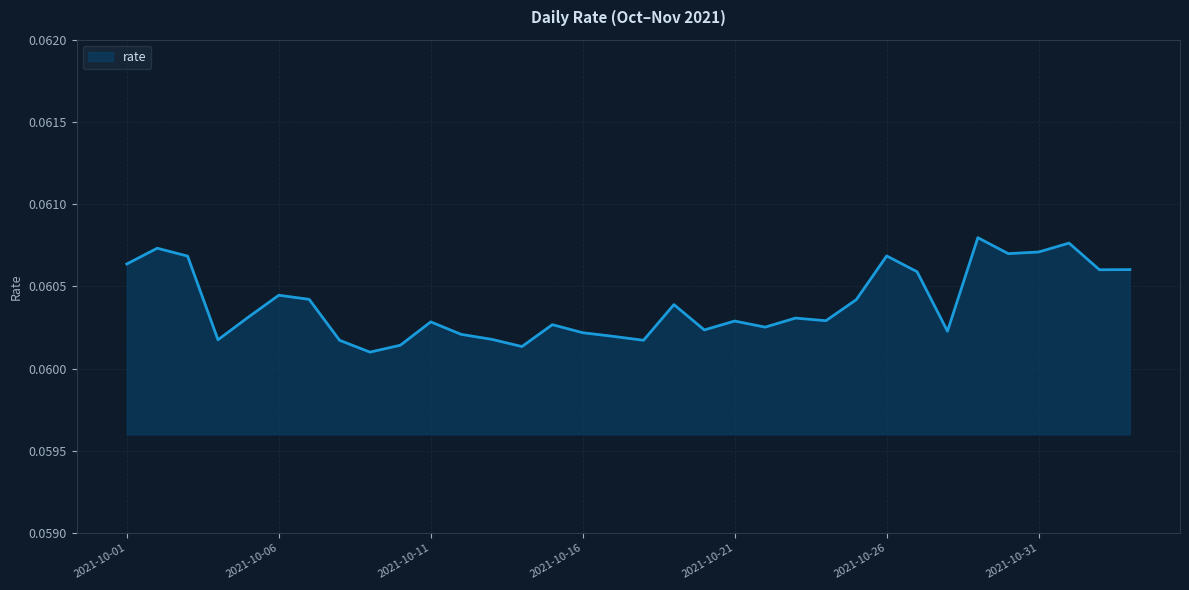

Count the values in the range 0 to 1.

34